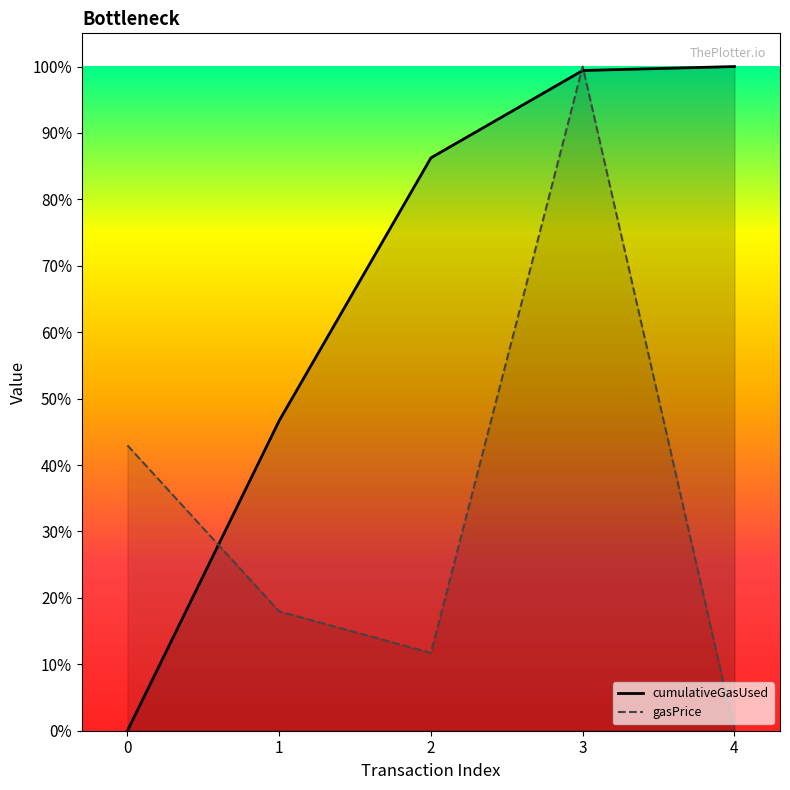

What are all the series names shown in the legend?

gasPrice, cumulativeGasUsed